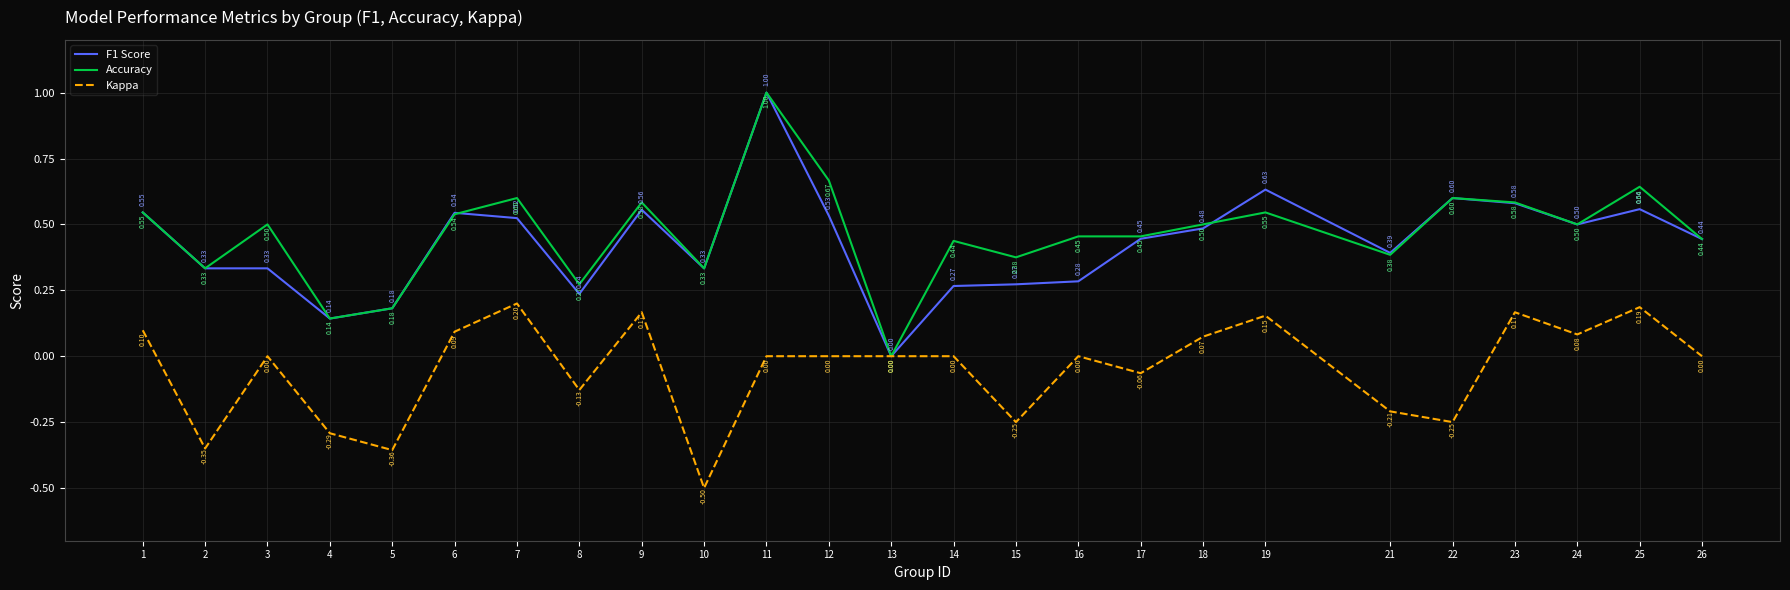

What is the difference between the second highest and second lowest values in the F1 Score series?

0.5